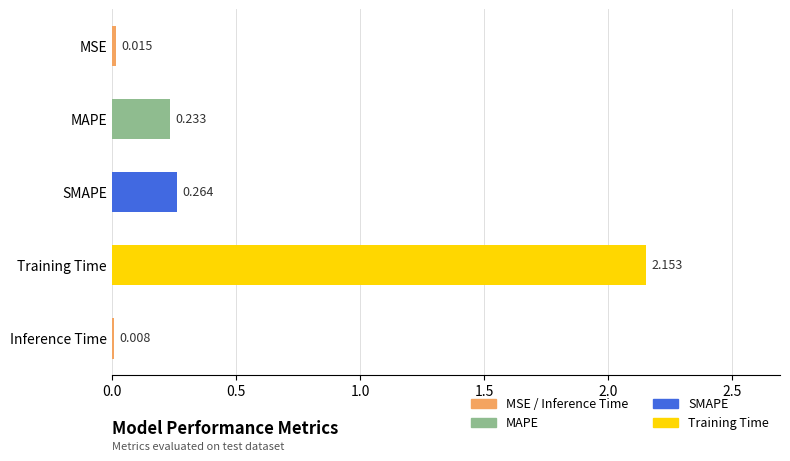

Between MSE and MAPE, which is larger?

MAPE